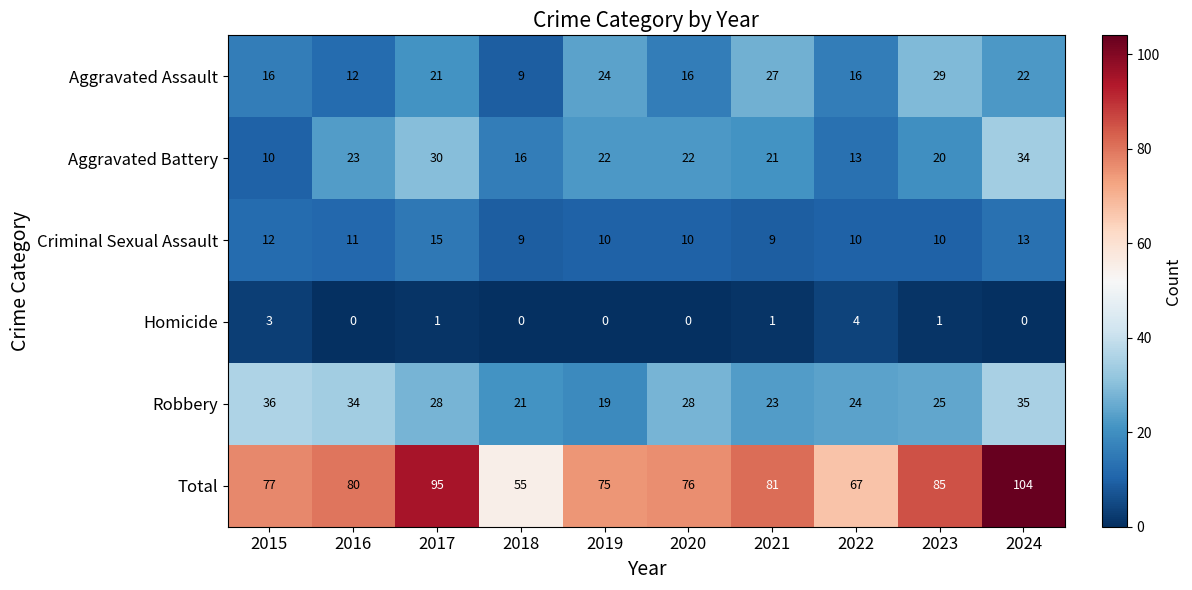

Which series has the largest total across all categories?

Total